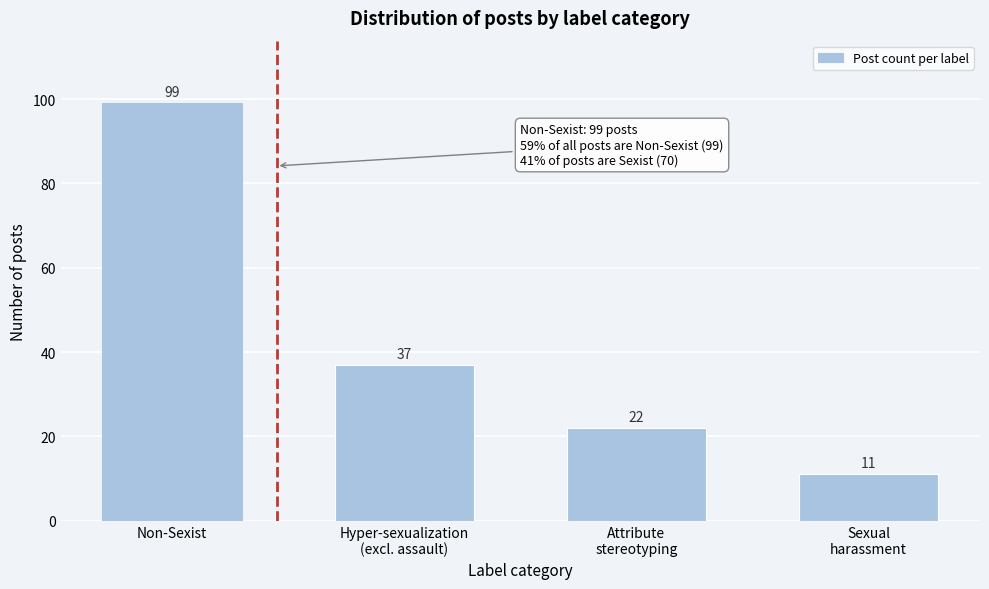

Reading left to right, list all the values displayed in this chart.

99	37	22	11